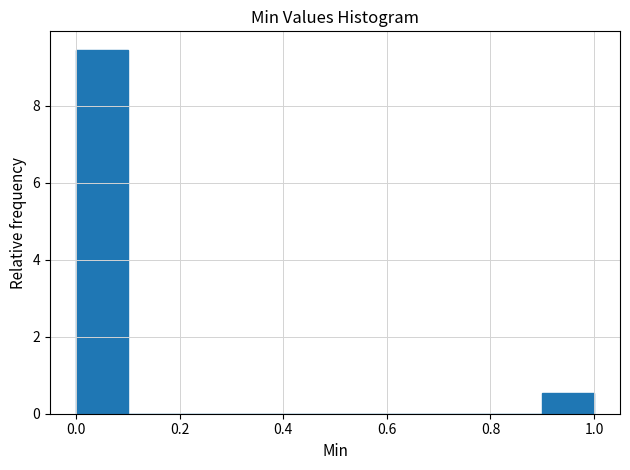

Reading left to right, transcribe this chart: for each bar, give the range it covers on the x-axis and its height. The values are not printed on the chart, so give them approximately, as read against the axis.

0.0 to 0.1: 9.4
0.1 to 0.2: 0
0.2 to 0.3: 0
0.3 to 0.4: 0
0.4 to 0.5: 0
0.5 to 0.6: 0
0.6 to 0.7: 0
0.7 to 0.8: 0
0.8 to 0.9: 0
0.9 to 1.0: 0.6